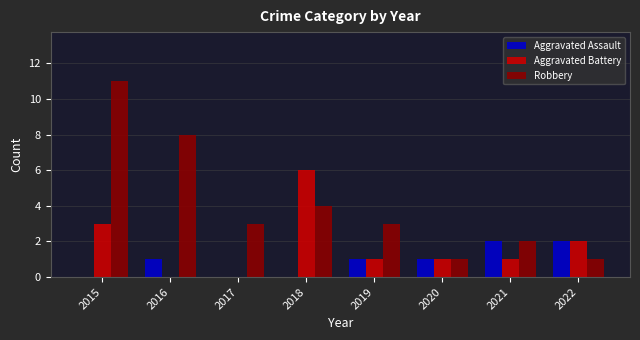

Is it true that Aggravated Assault equals 0 at 2019?

False